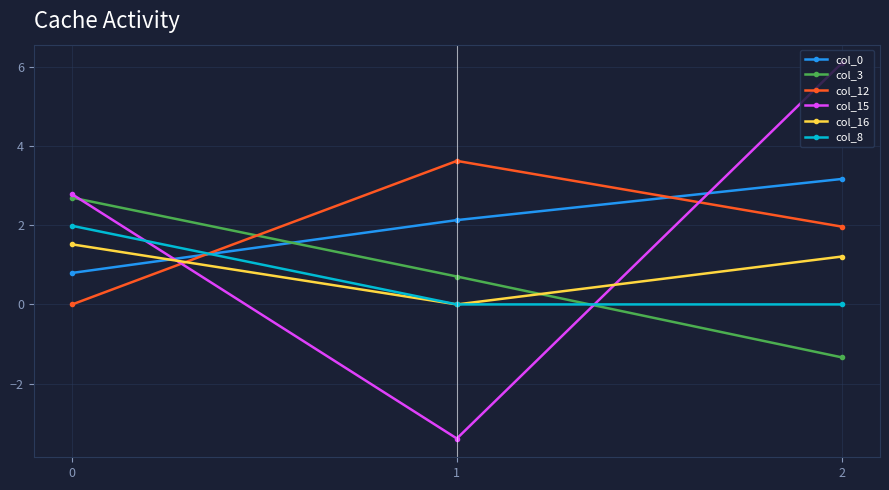

At which category is the sum across all series the highest?

2